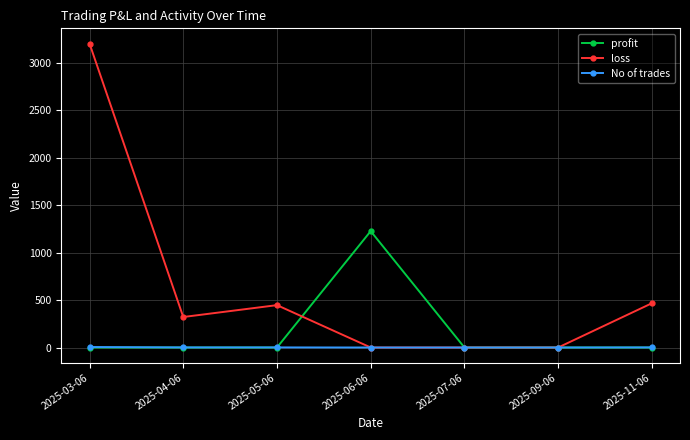

What is the difference between the maximum and minimum values in the loss series?

3200